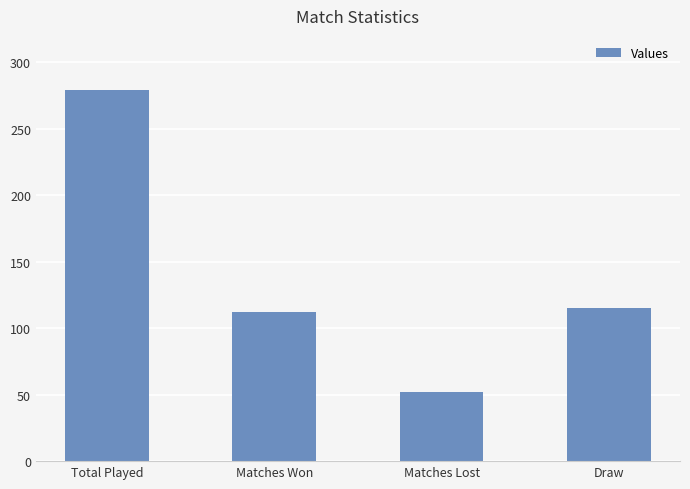

What is the label of the 3rd bar from the right?

Matches Won